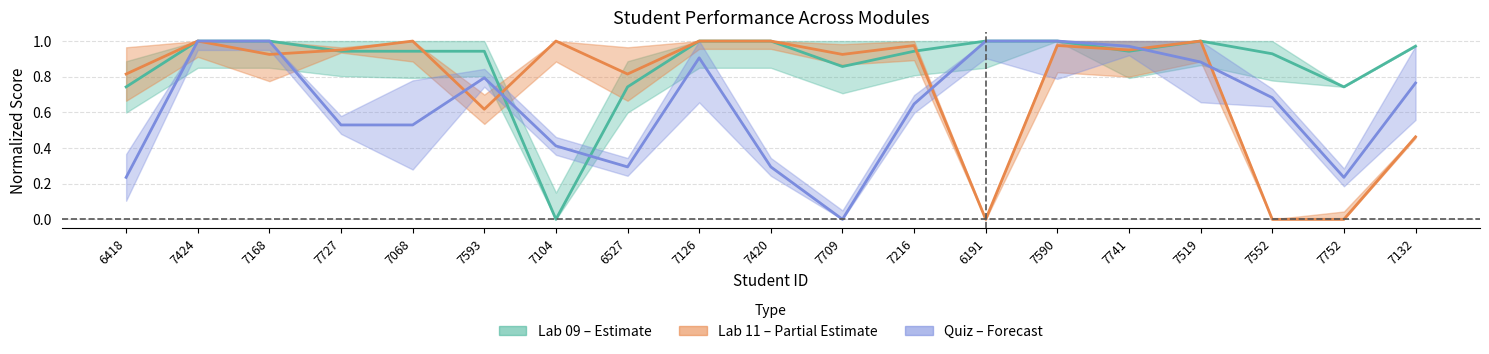

What is the difference between the maximum and minimum values in the Lab 09 center series?

1.0